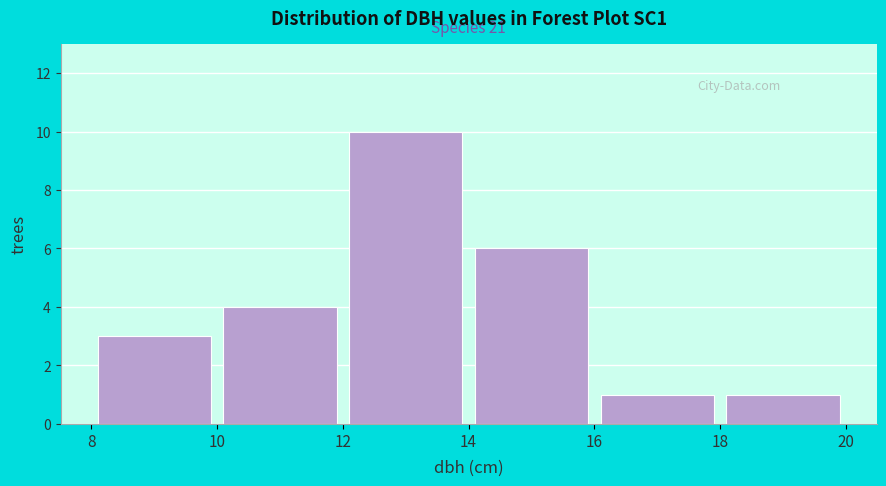

Over which range of the x-axis is the bar tallest?

12 to 14